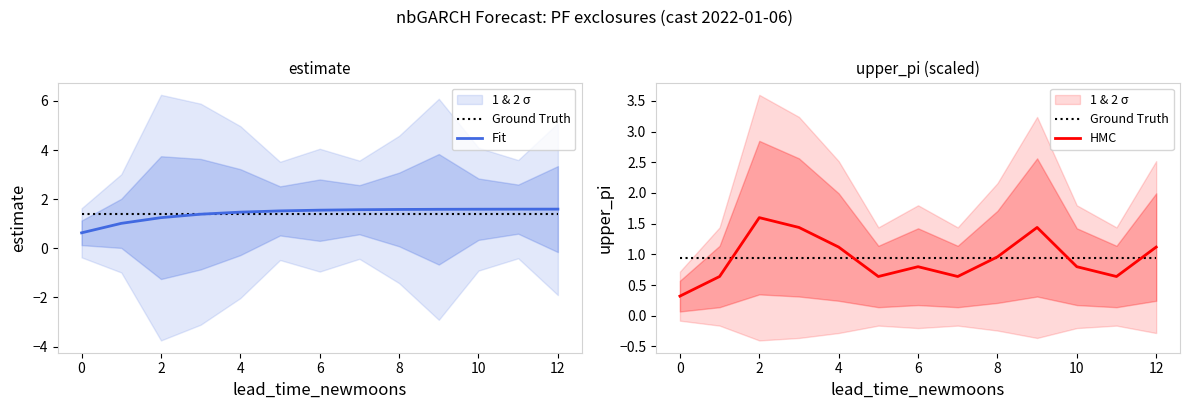

What is the lowest value of the HMC series?

0.3